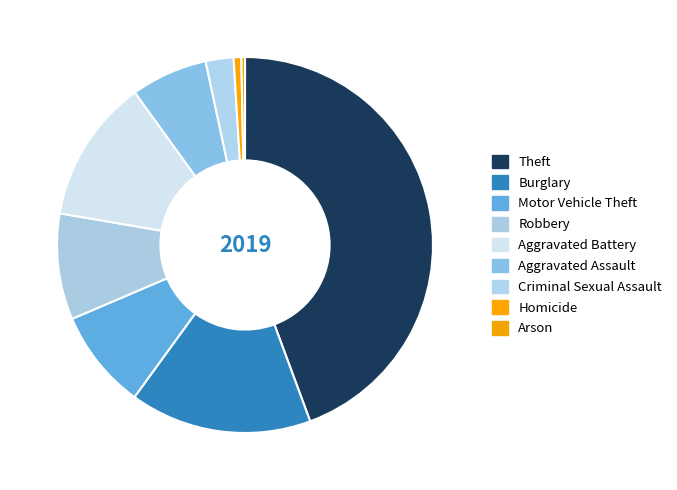

How many segments does this pie chart have?

9